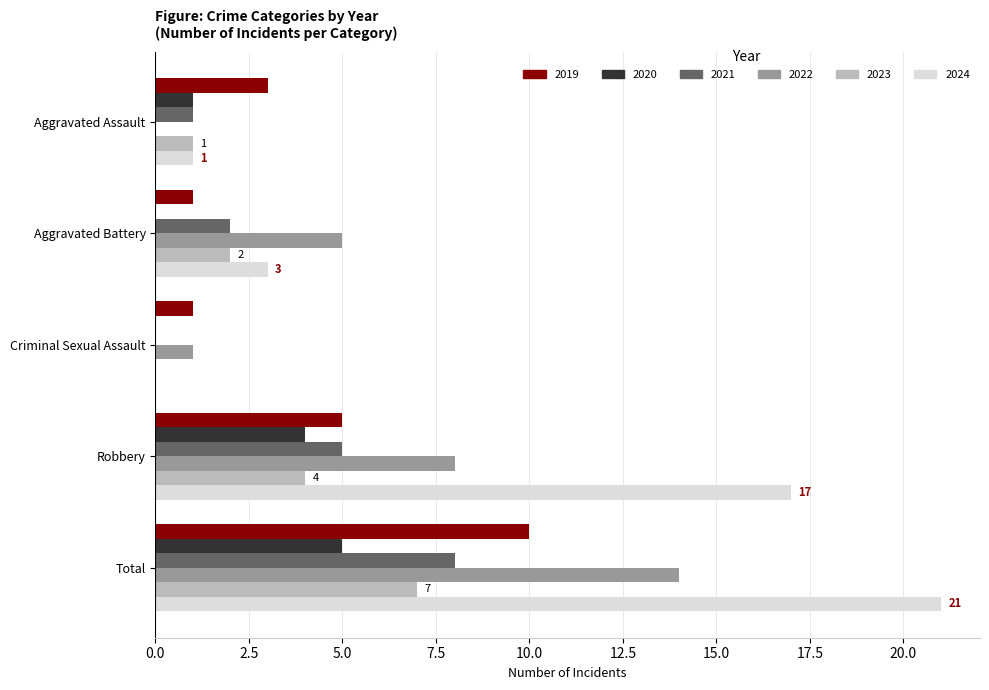

What value does the 2021 series have at Total?

8